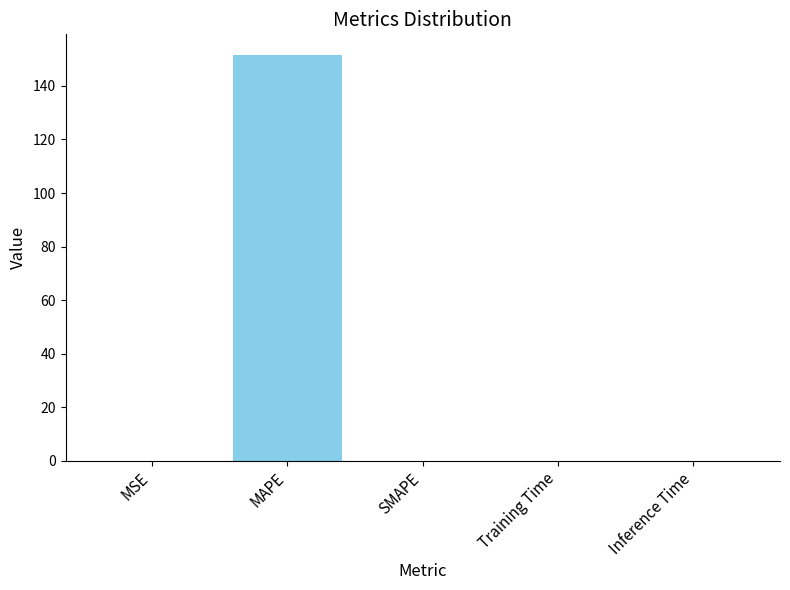

What value does the data have at MAPE?

151.7